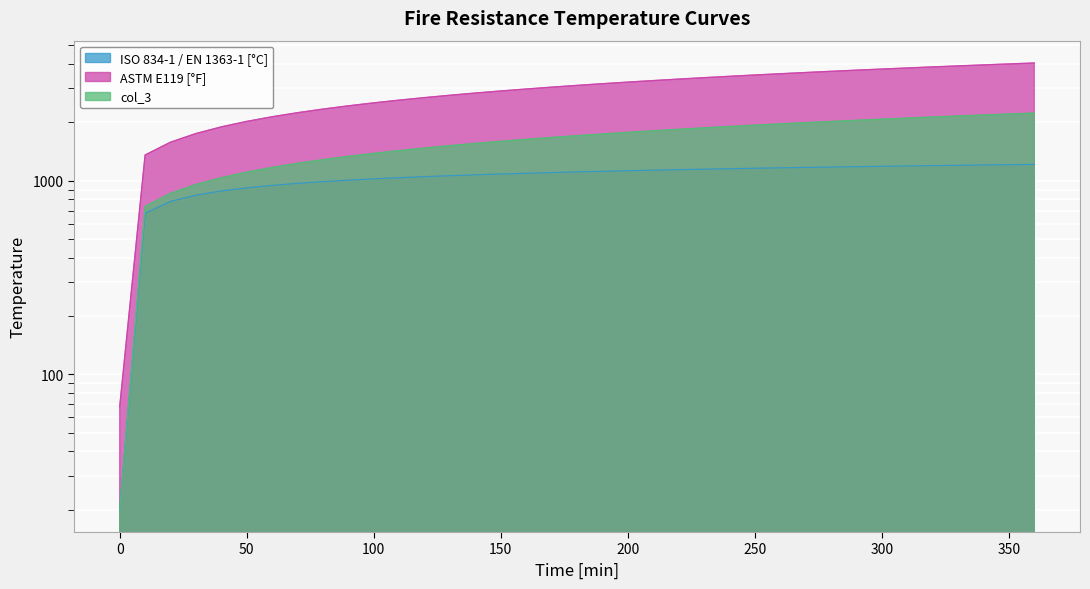

True or false: col_3 and ISO 834-1 / EN 1363-1 [°C] intersect in this chart.

False